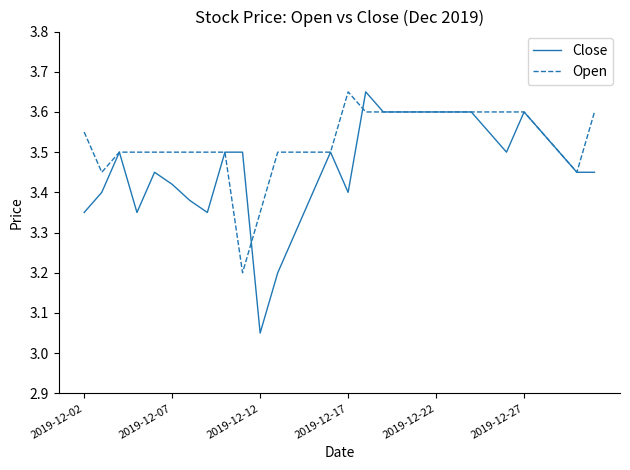

List the series in order of their overall mean, lowest first.

Close, Open